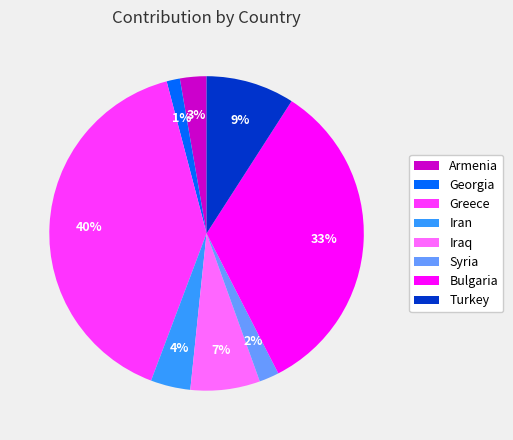

Does any single category account for the majority?

No